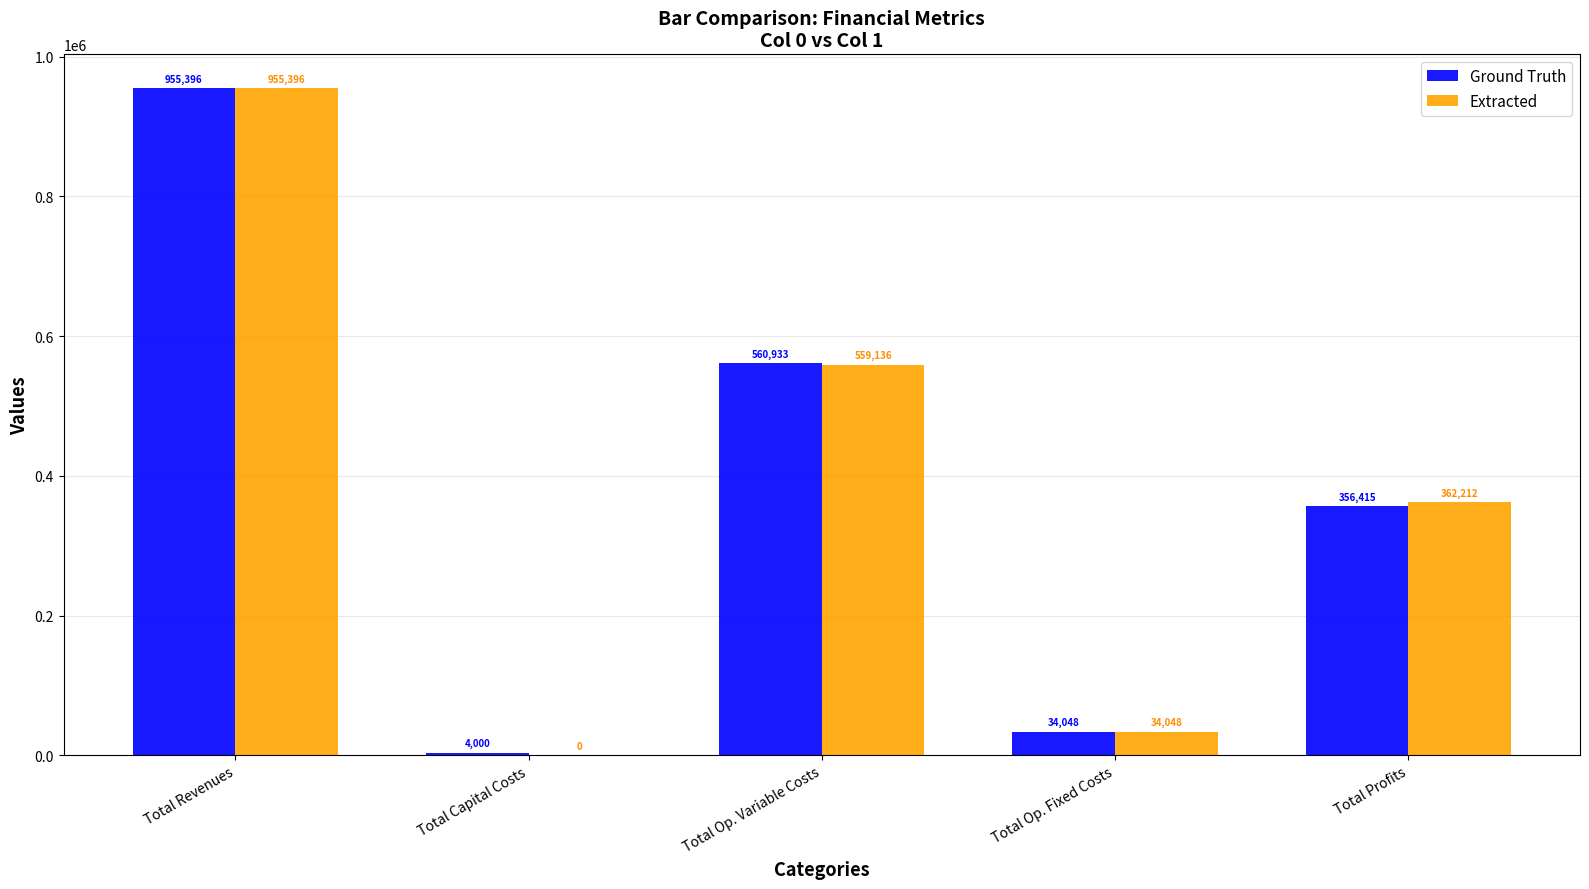

At which label does Ground Truth reach its peak?

Total Revenues